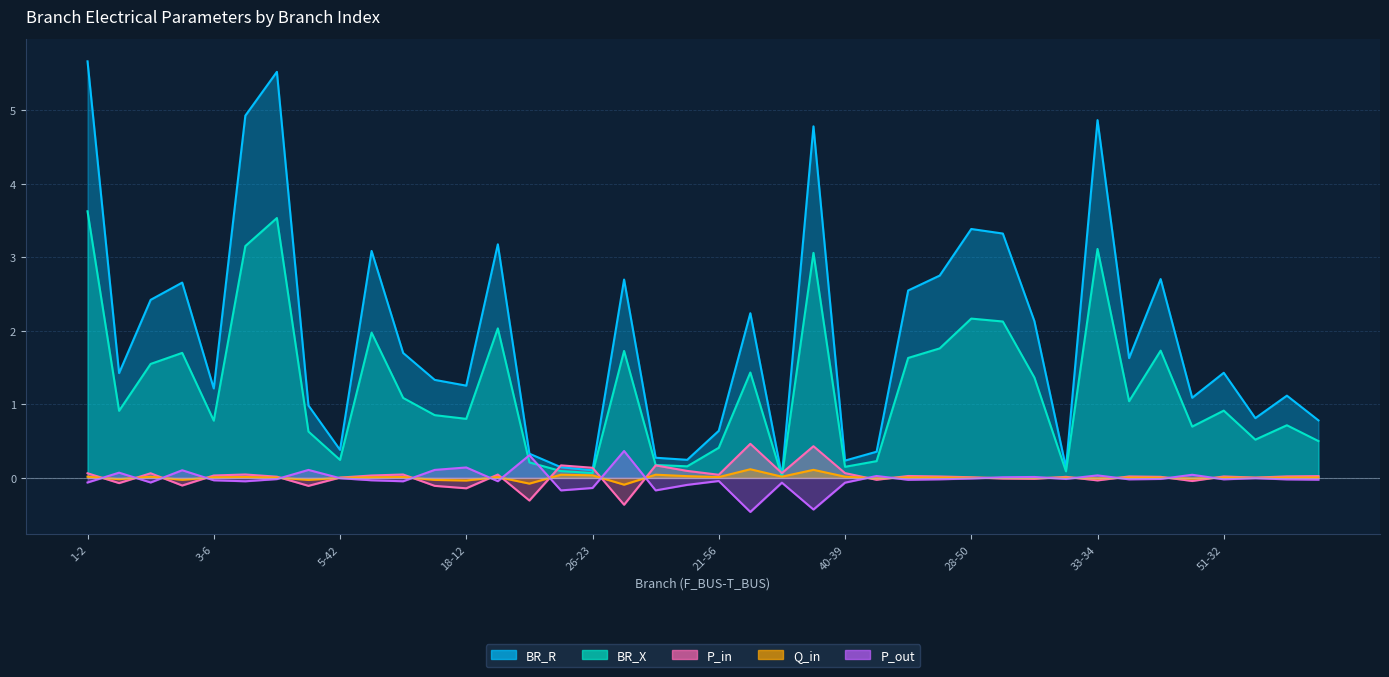

Is the value of BR_X at 33-20 greater than the value of Q_in at 27-55?

Yes